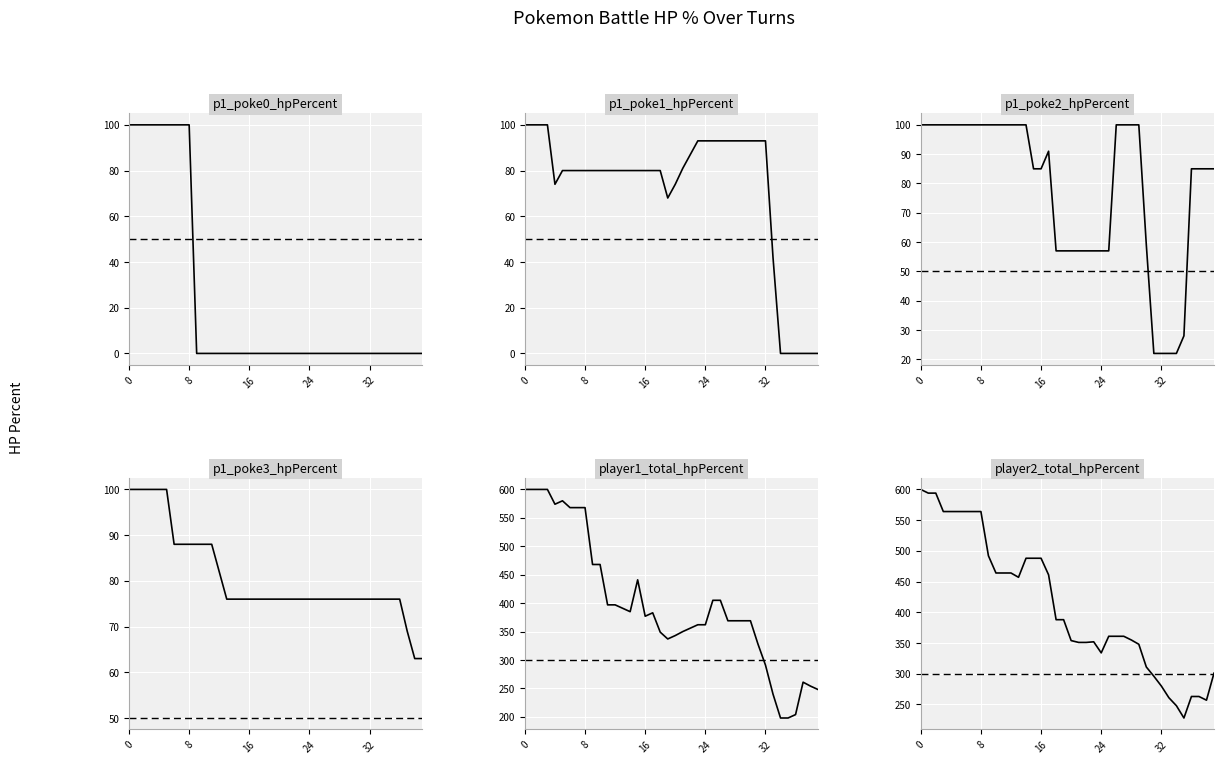

What is the value of the p1_poke3_hpPercent point at the 19th from the left?

76